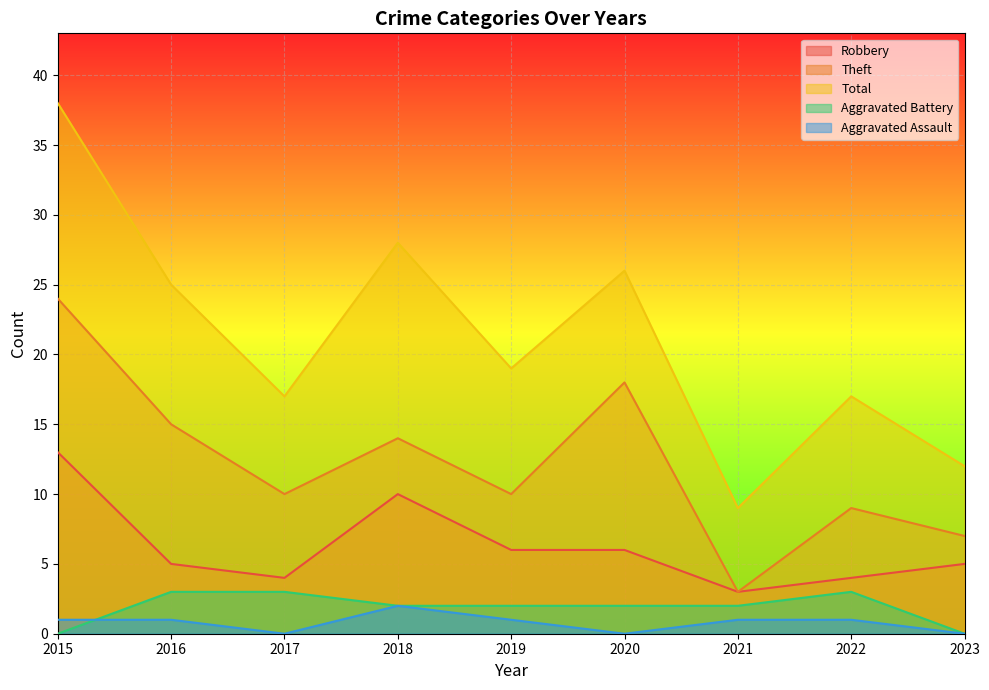

Which category has the lowest value in the Total series?

2021